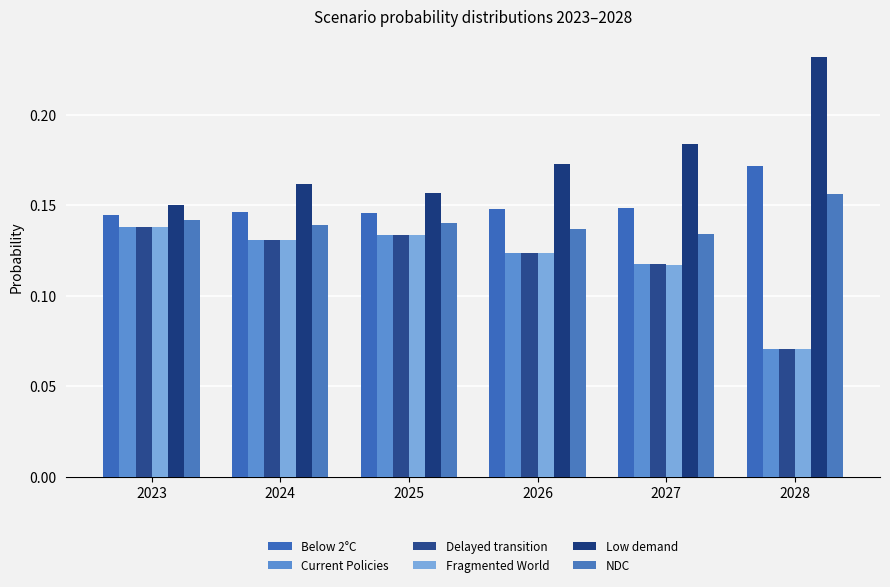

At 2028, list the series in order from largest to smallest.

Low demand, Below 2°C, NDC, Delayed transition, Current Policies, Fragmented World